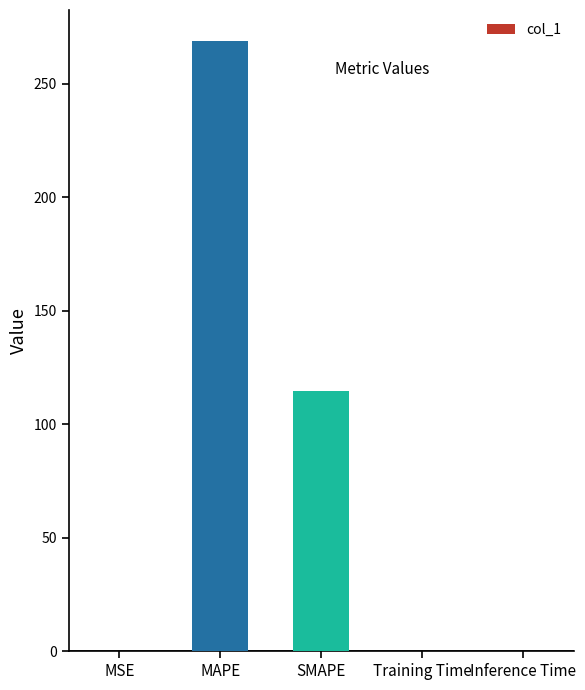

Which has a higher value, MAPE or SMAPE?

MAPE